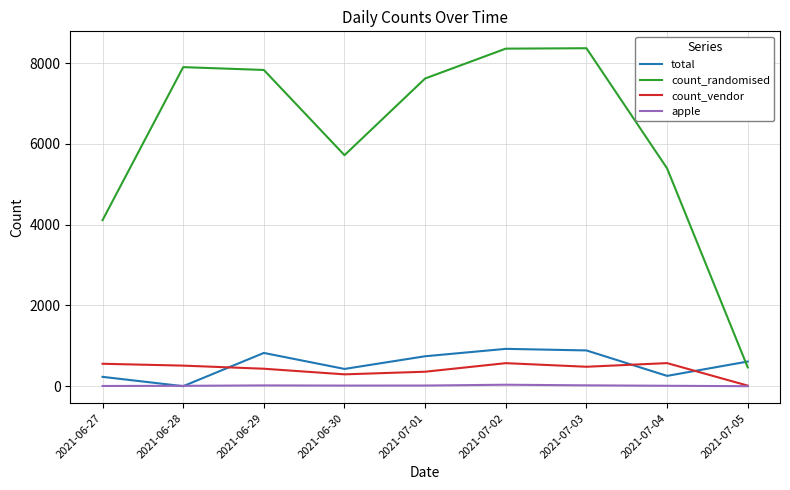

Is this an area chart (filled region under the line)?

No